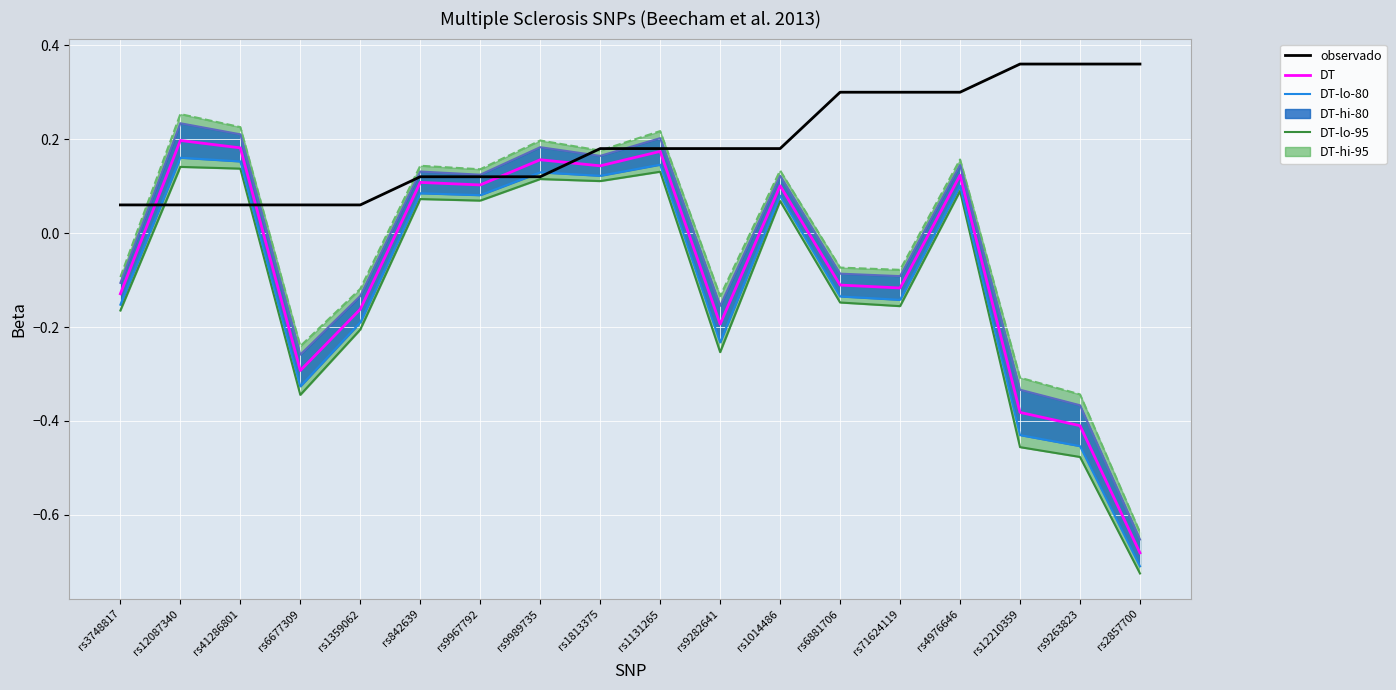

True or false: DT and DT-lo-80 cross at least once.

False